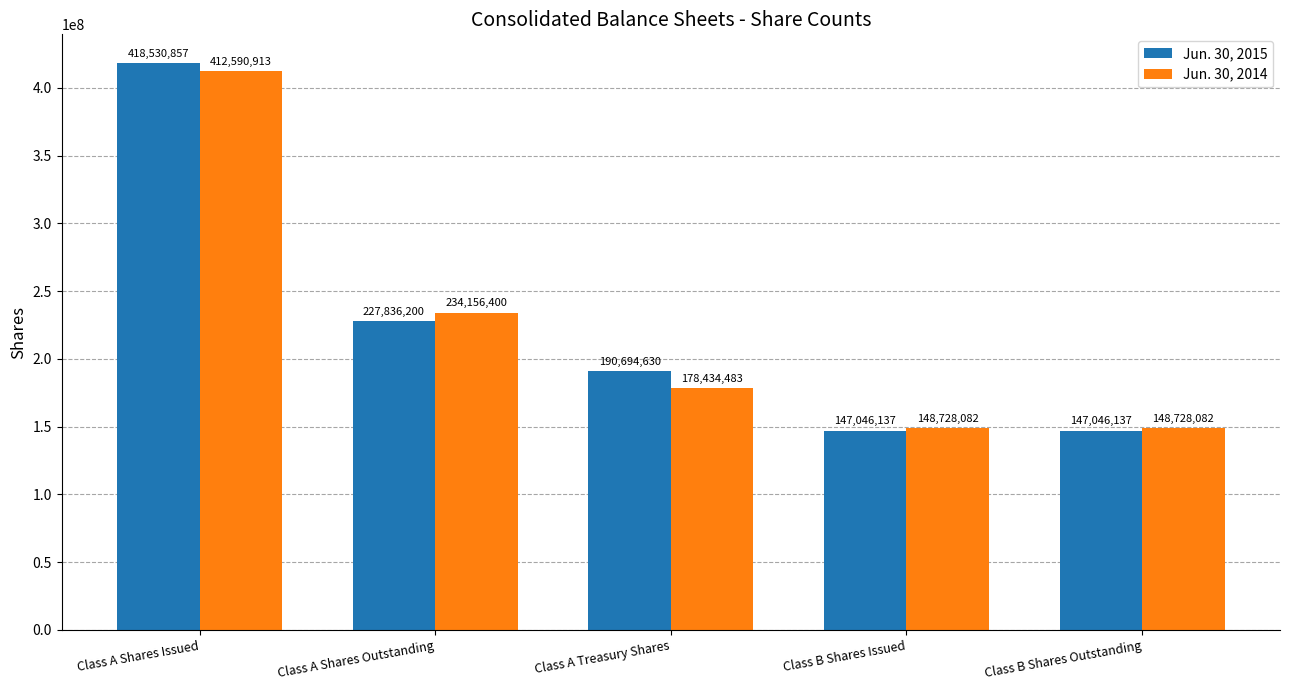

At which label does Jun. 30, 2015 first exceed 190694630?

Class A Shares Issued